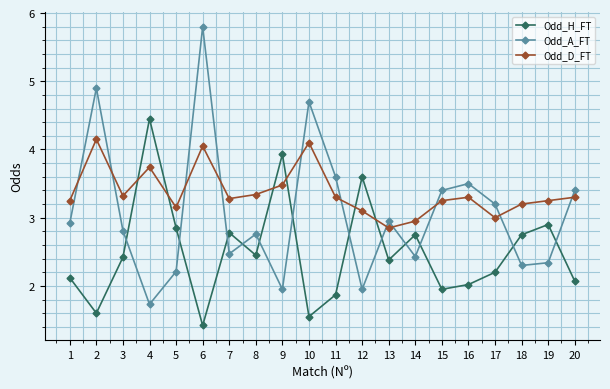

What is the total value across all series at 2?

10.7